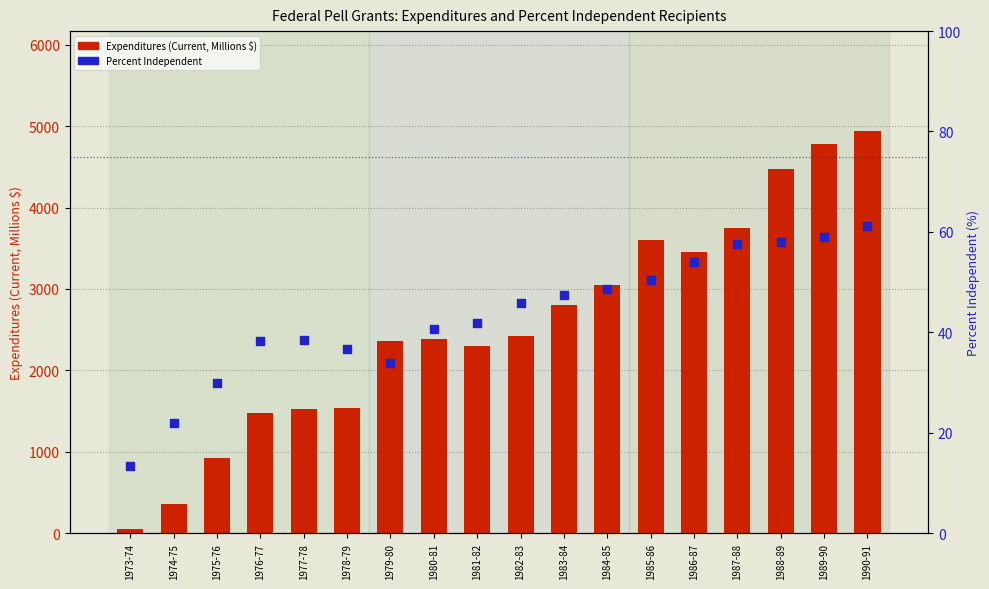

Which series contains the lowest Y value?

Percent Independent Recipients